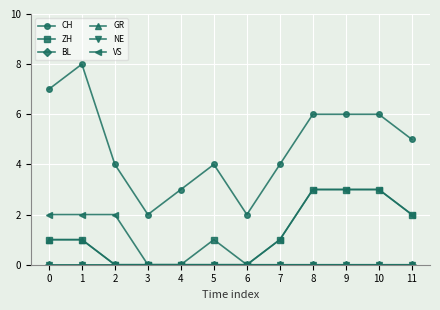

The GR series shows -1 at 2. True or false?

False